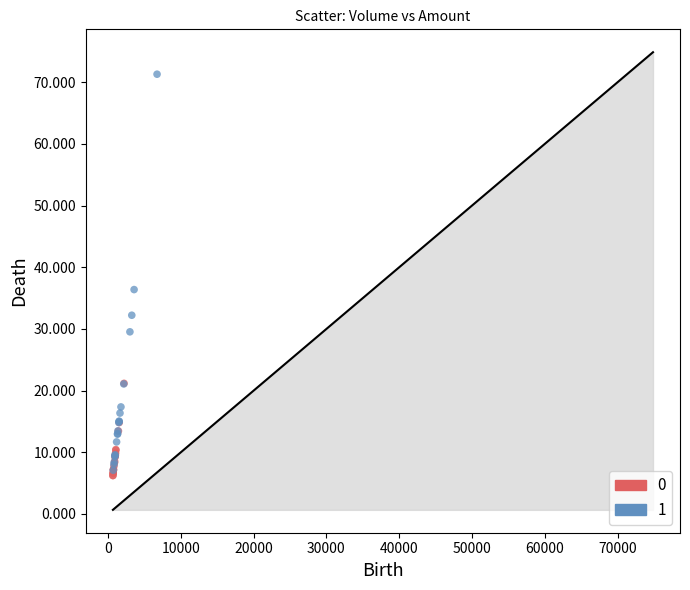

What are all the series names shown in the legend?

0, 1